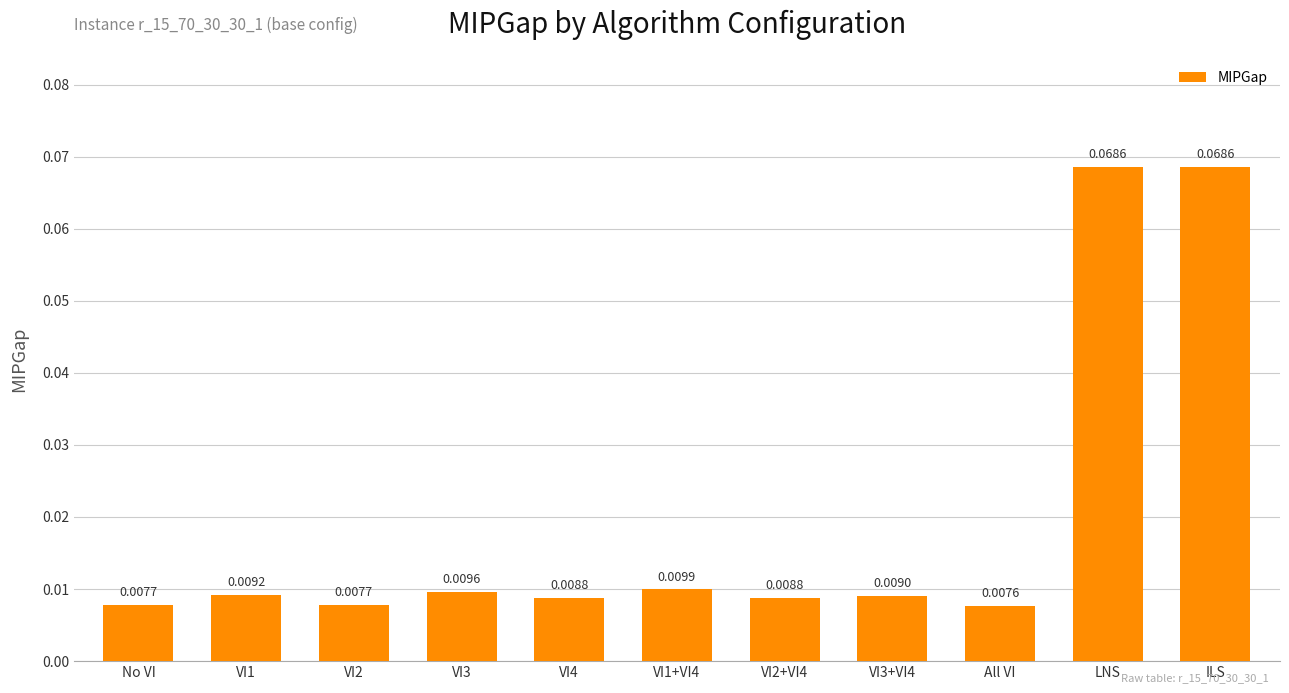

Which category has the lowest value across all series?

All VI